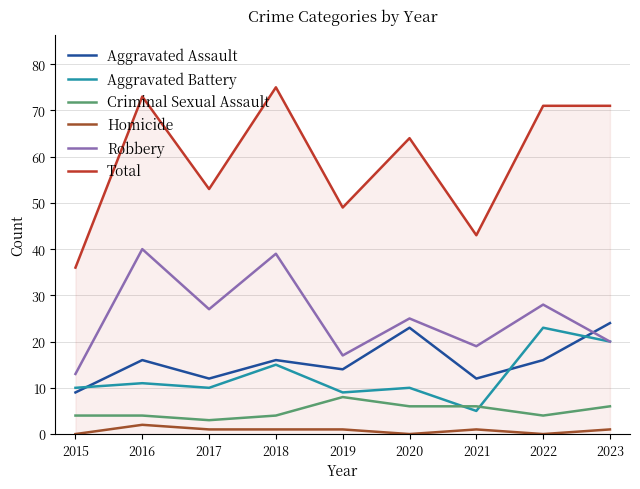

Which series has the largest total across all categories?

Total